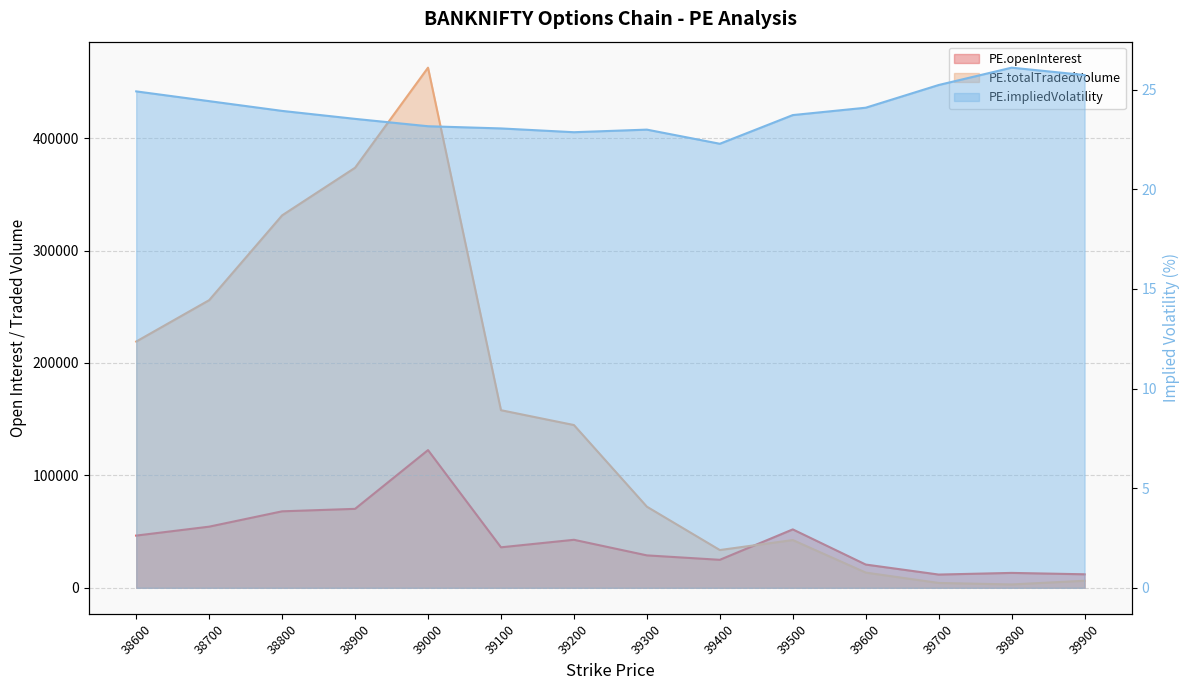

Rank the series by their average value, from lowest to highest.

PE.impliedVolatility, PE.openInterest, PE.totalTradedVolume